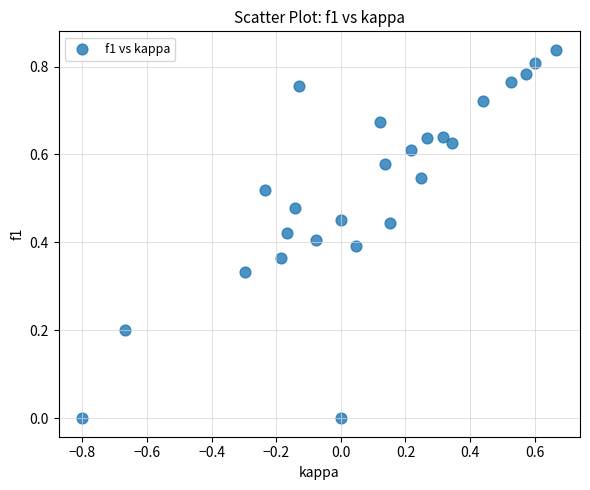

What is the range of X values (max minus min)?

1.5